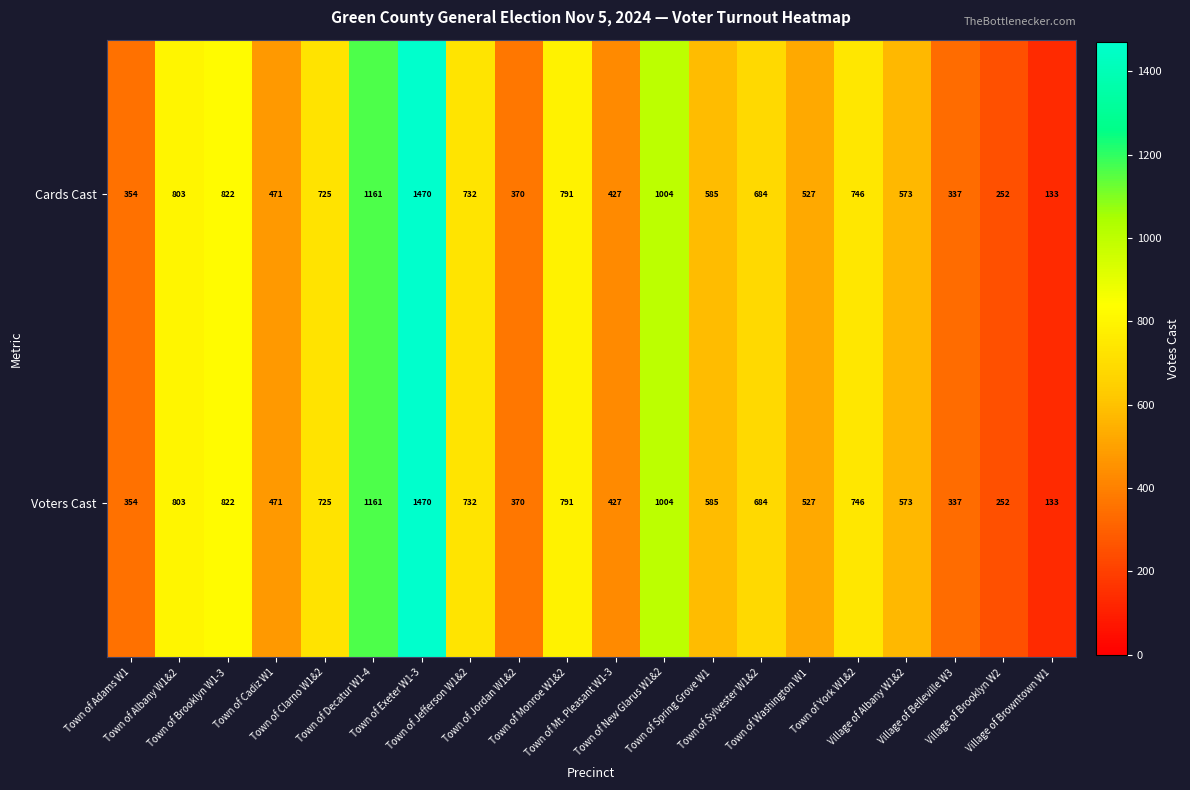

At how many categories does at least one series exceed 881?

3